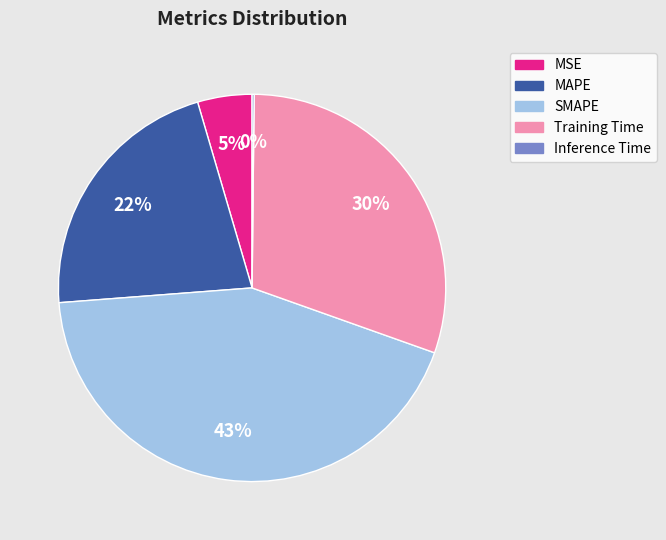

Is there a majority slice in this chart?

No